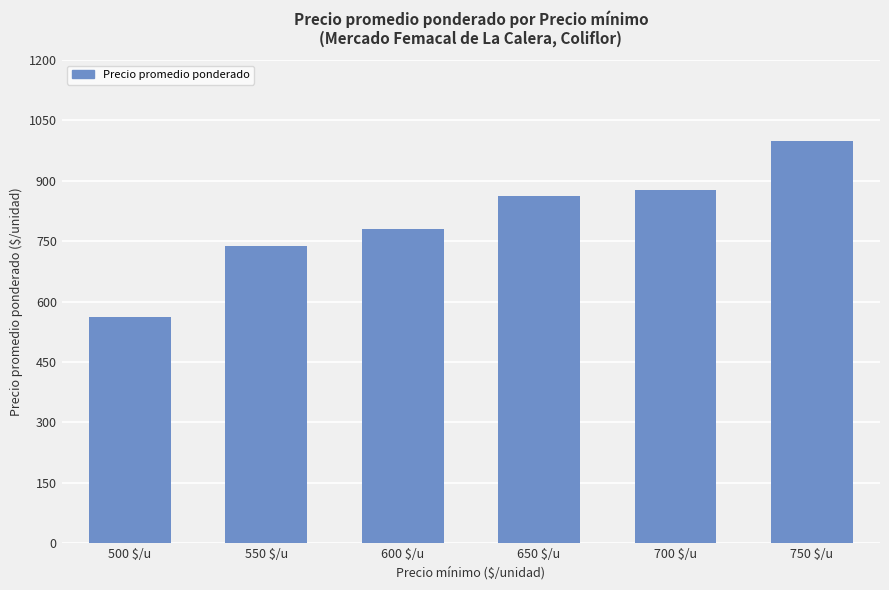

Does the chart contain any negative values?

No